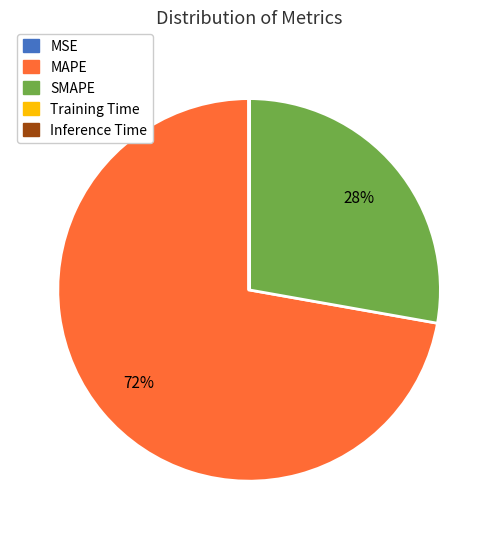

To the nearest percent, what percentage of the pie is SMAPE?

28%